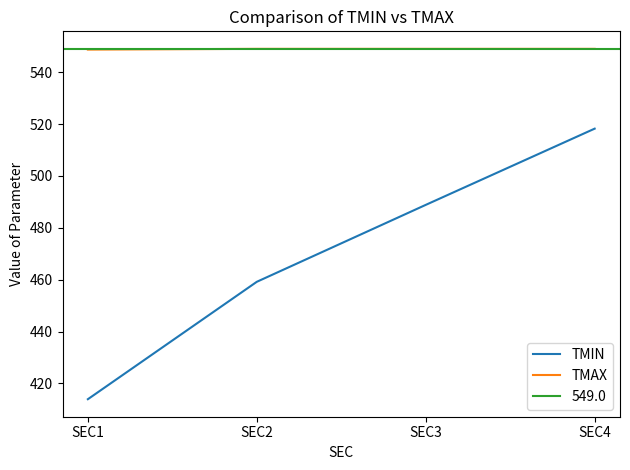

Is the value of TMAX at SEC2 greater than the value of TMIN at SEC4?

Yes